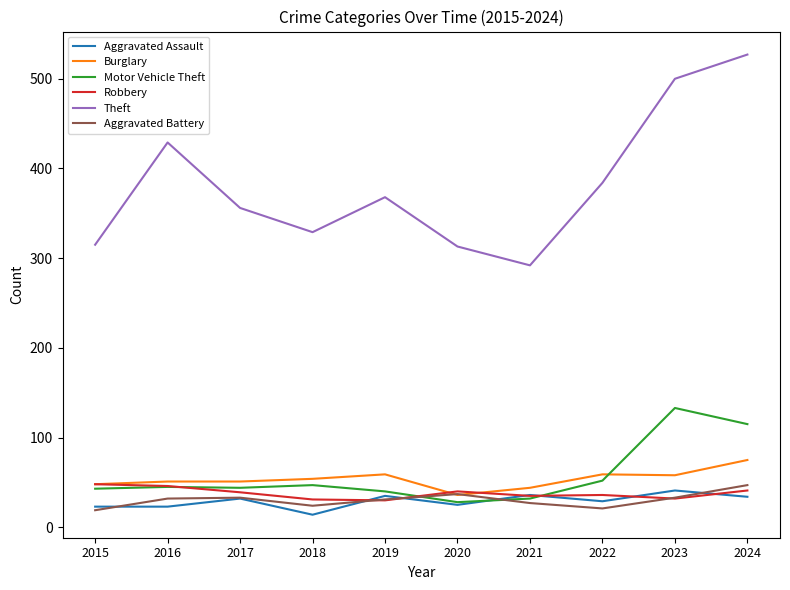

Which series has the largest total across all categories?

Theft